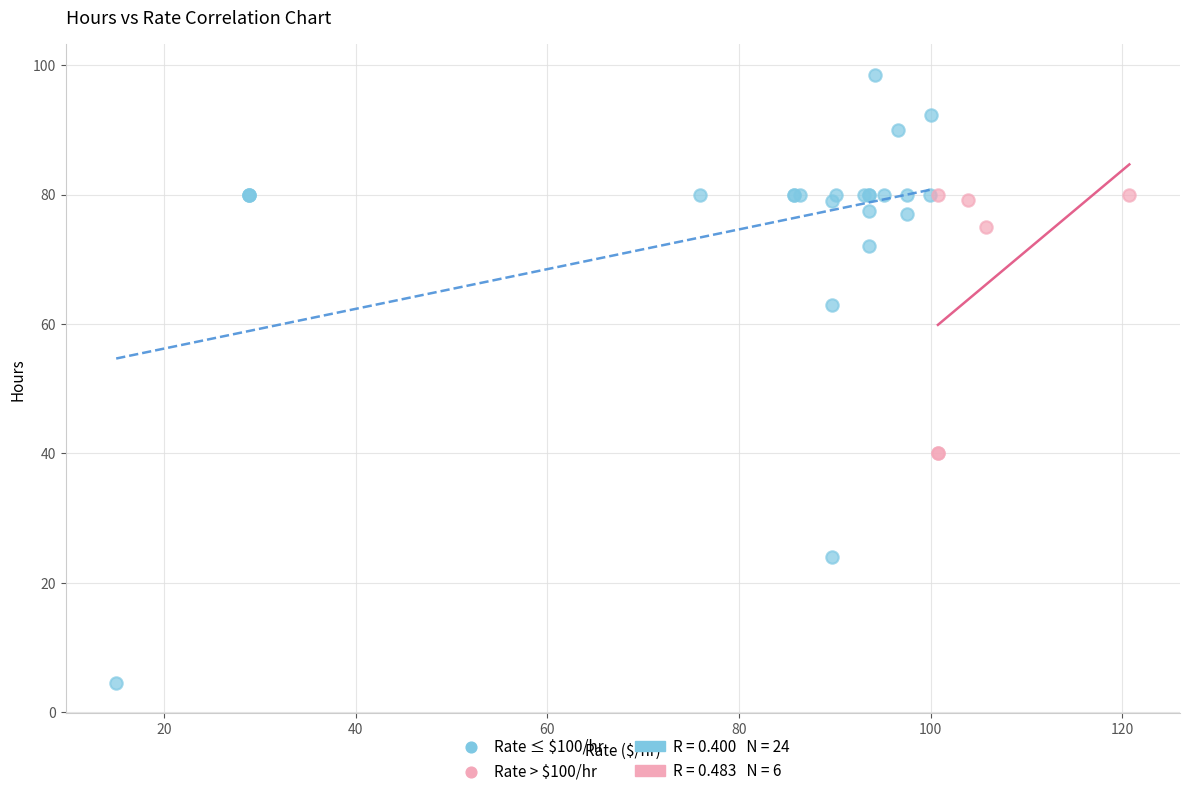

Which series contains the highest Y value?

Rate ≤ $100/hr